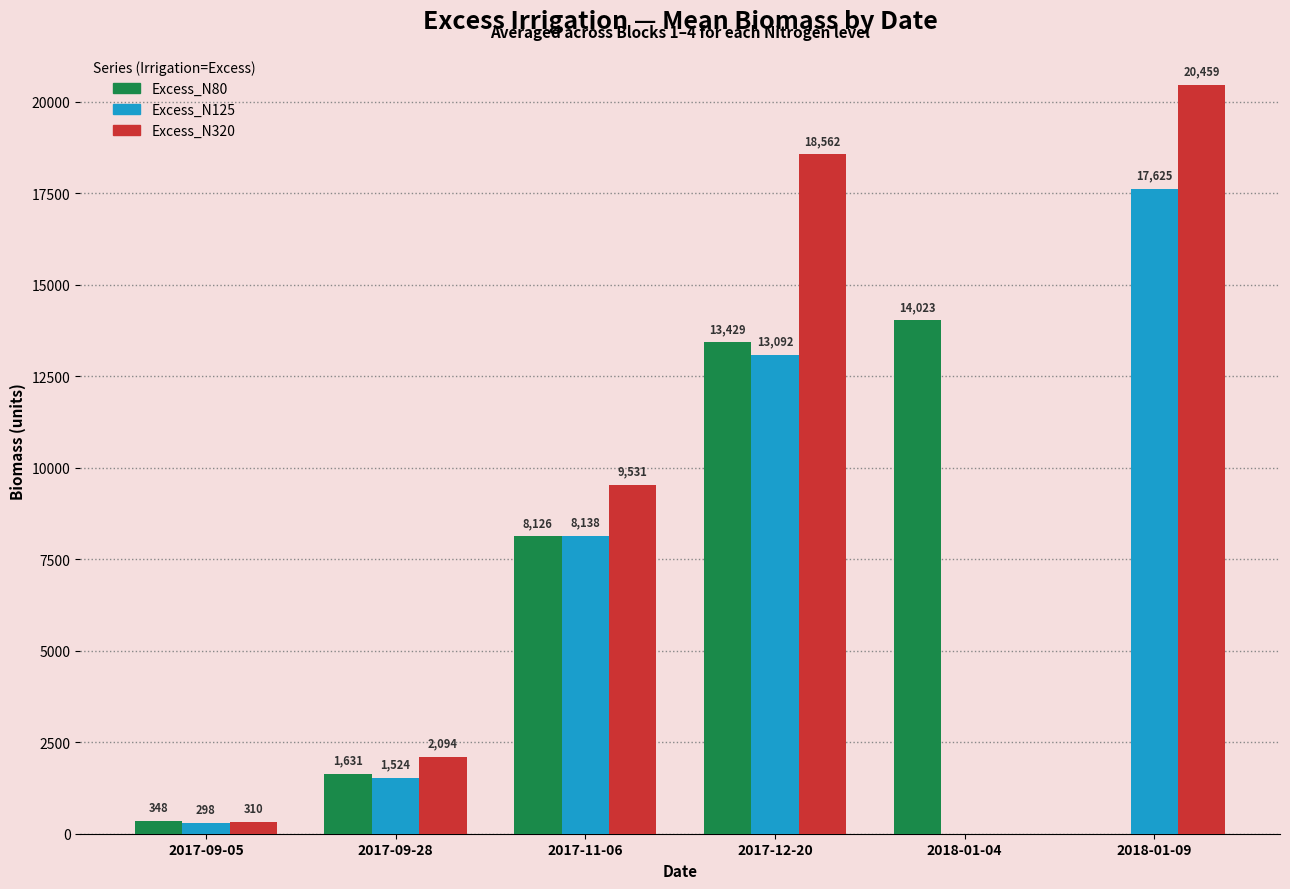

What is the highest value of the Excess_N125 series?

17625.3